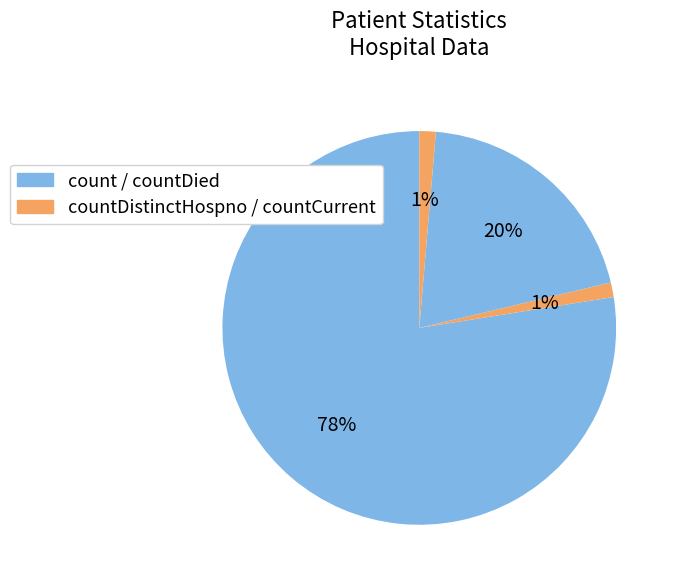

To the nearest percent, what is the average slice percentage?

25%